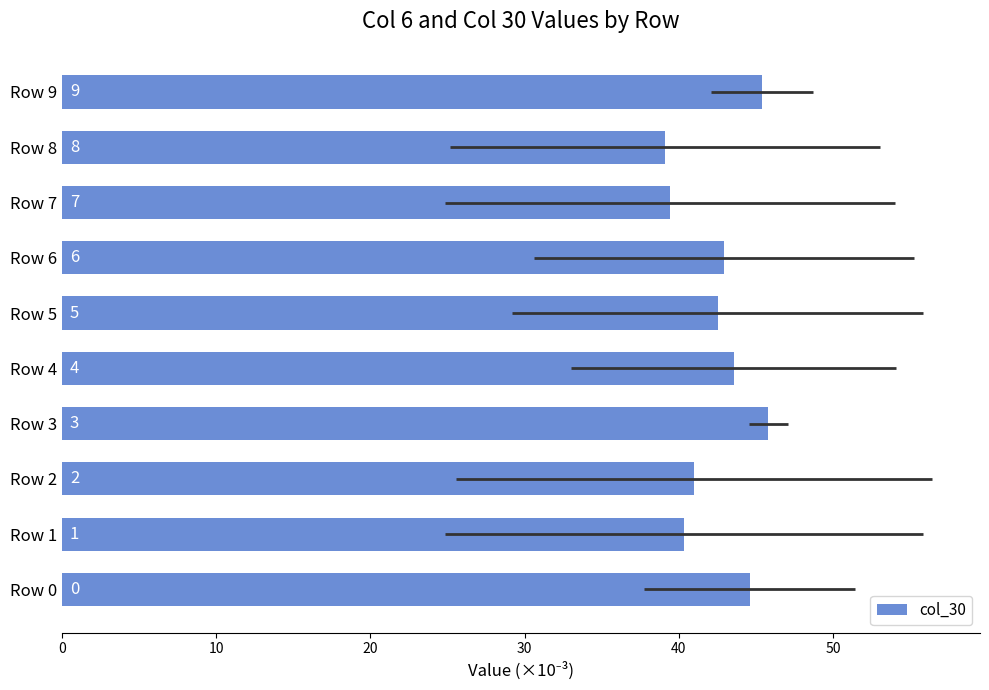

How many bars are there in total?

10